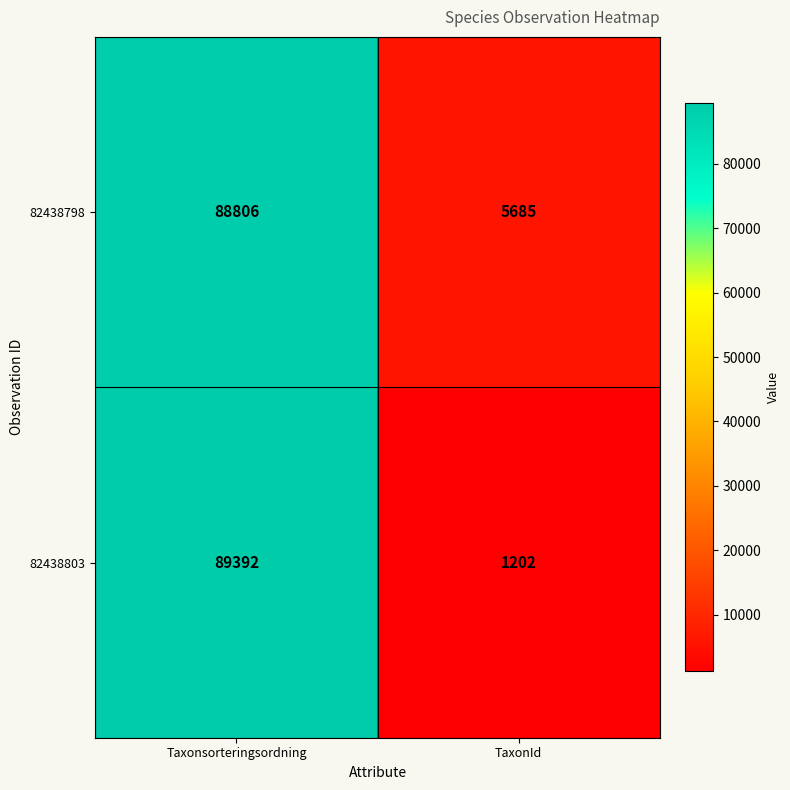

At which category is the sum across all series the highest?

Taxonsorteringsordning